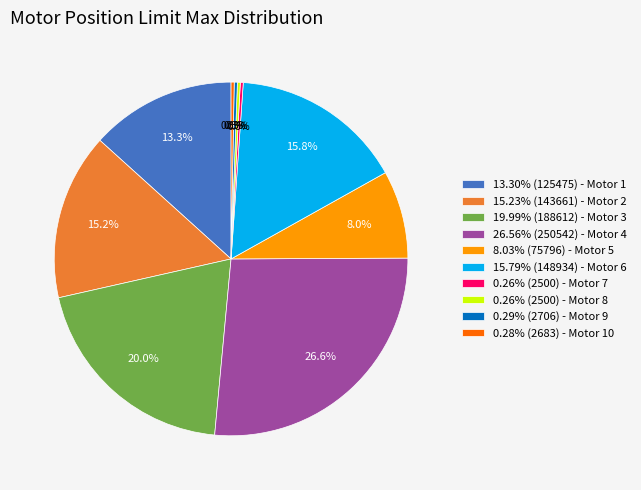

What percentage do 13.30% (125475) - Motor 1 and 0.28% (2683) - Motor 10 together represent?

13.6%